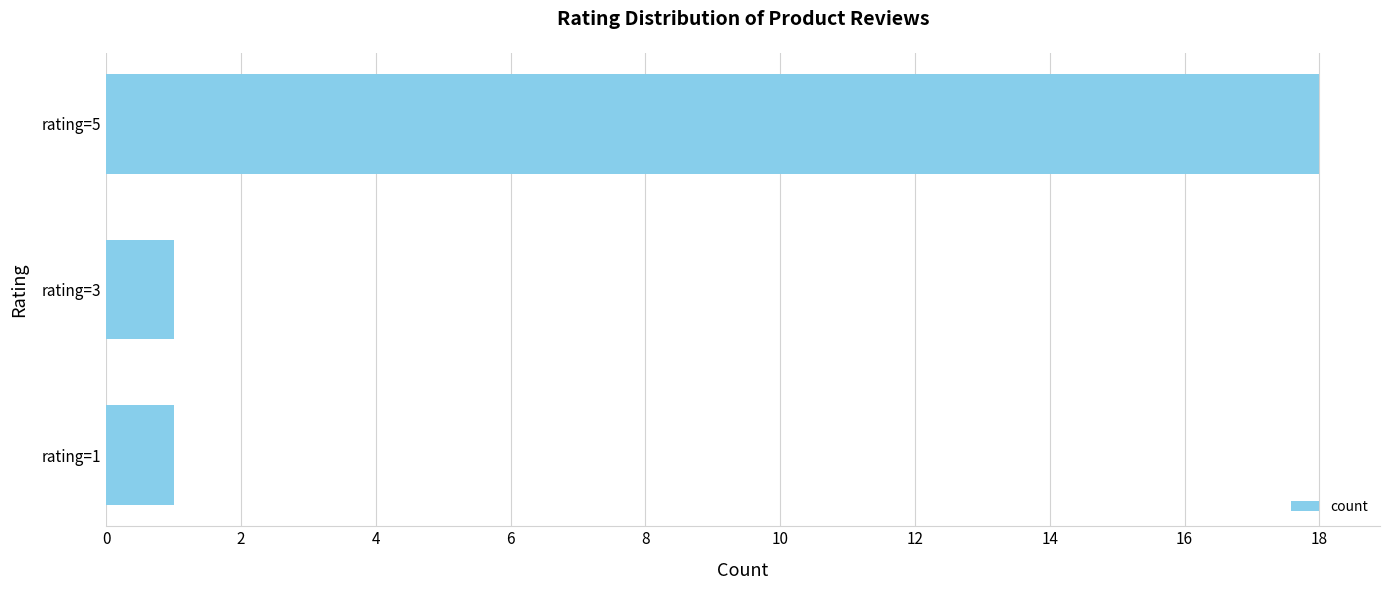

How many data points does each series have?

3